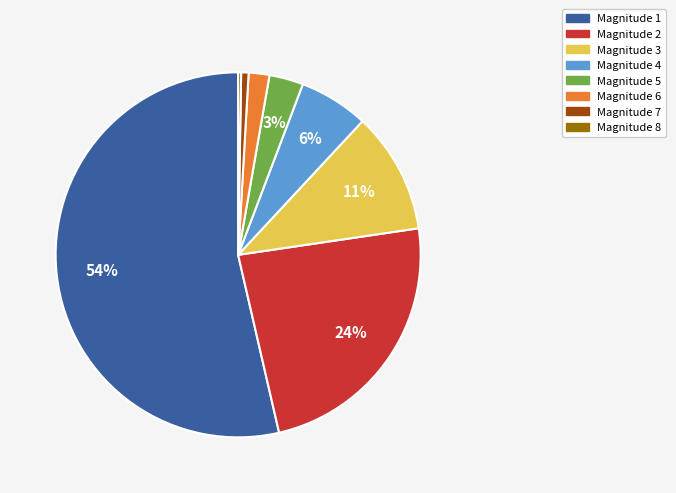

To the nearest percent, what is the difference between the largest and smallest slice percentages?

53%